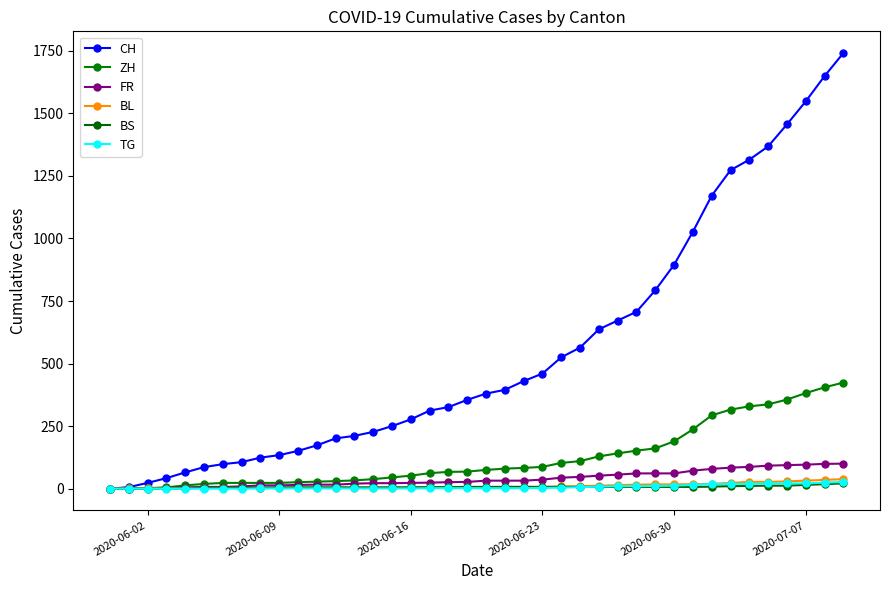

Which series has the widest spread of values?

CH